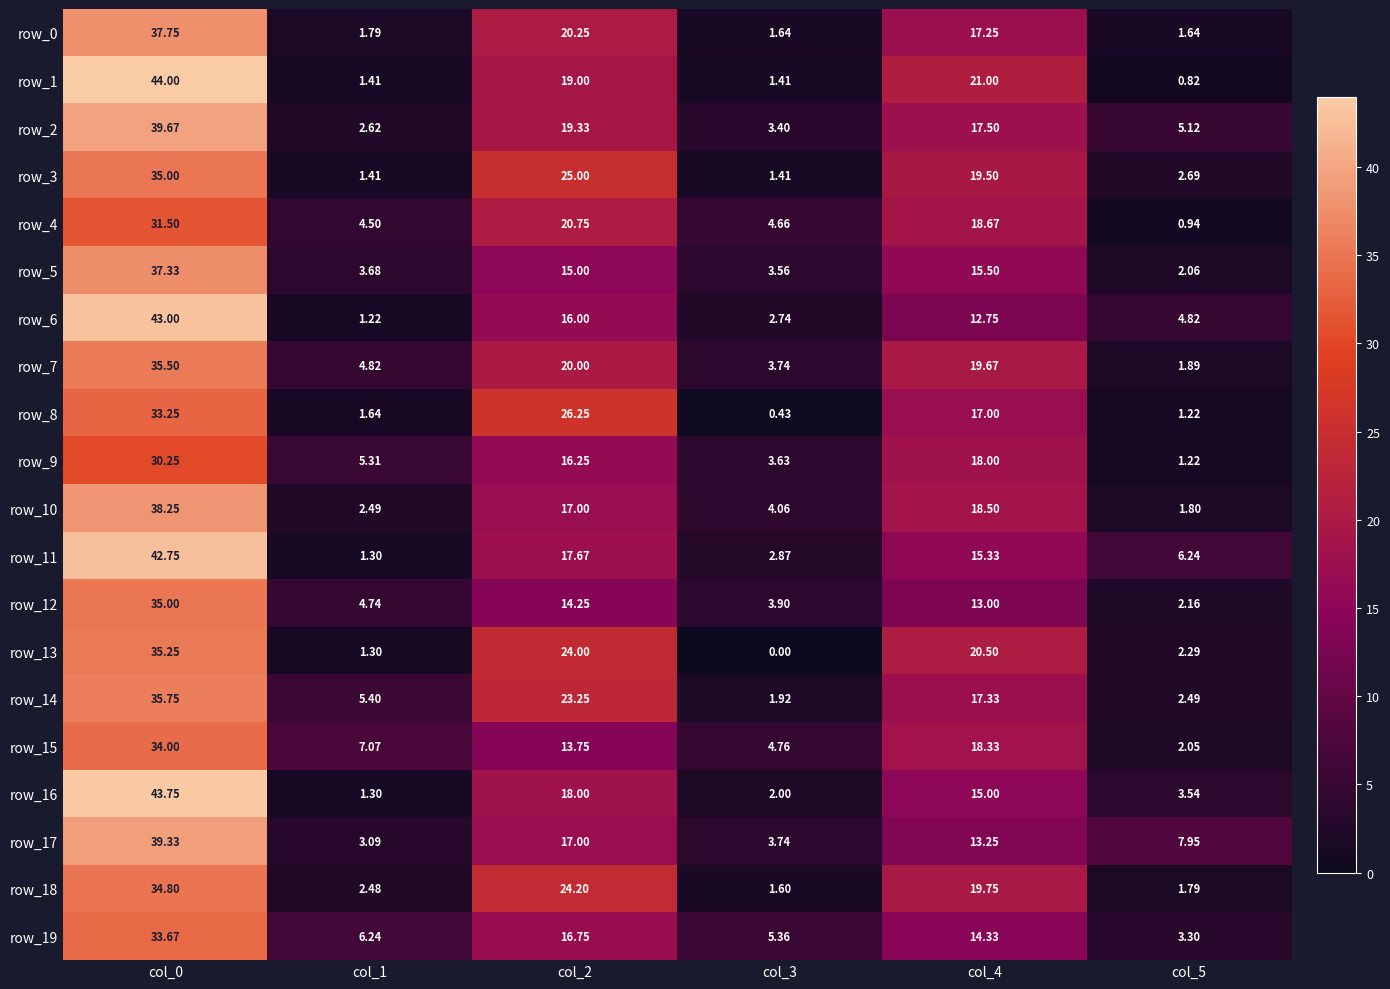

How many distinct data groups are displayed?

20